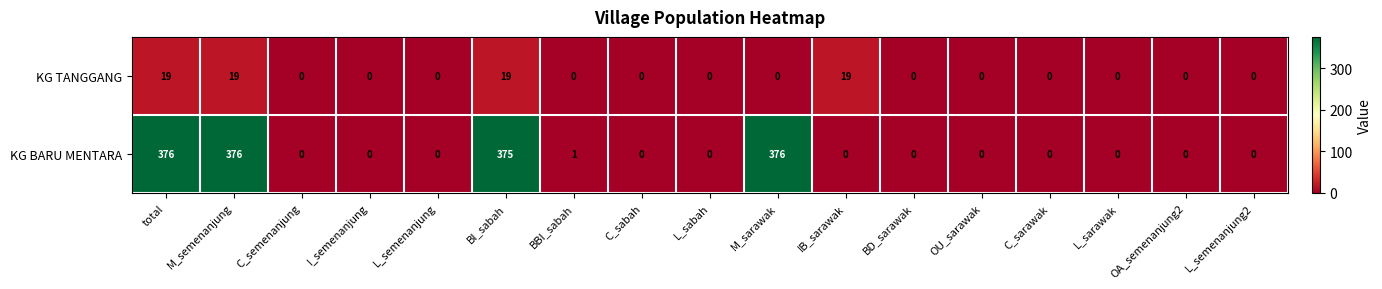

Between M_semenanjung and OU_sarawak, which series saw the biggest shift?

KG BARU MENTARA